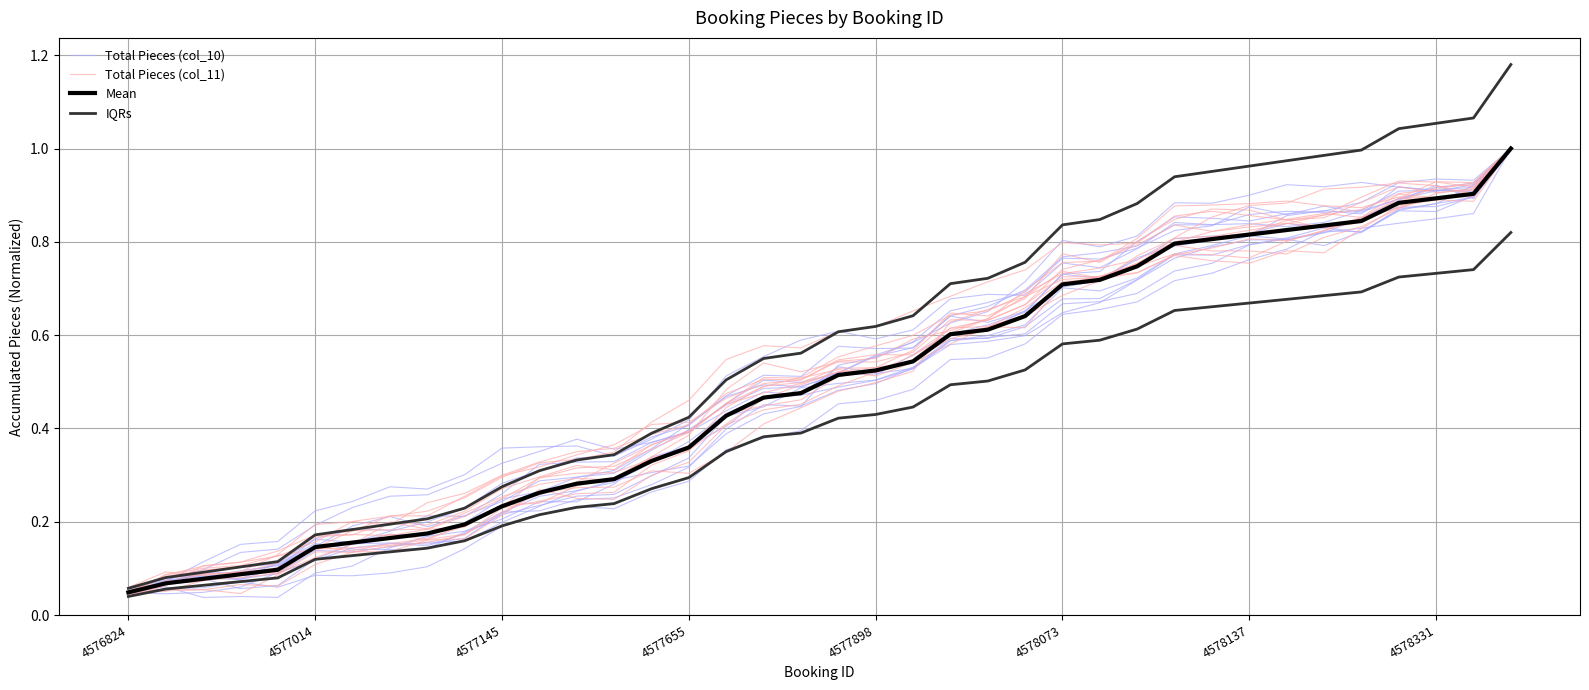

Which series ends up on top after the final intersection of Total Pieces (col_11) and IQRs?

Total Pieces (col_11)